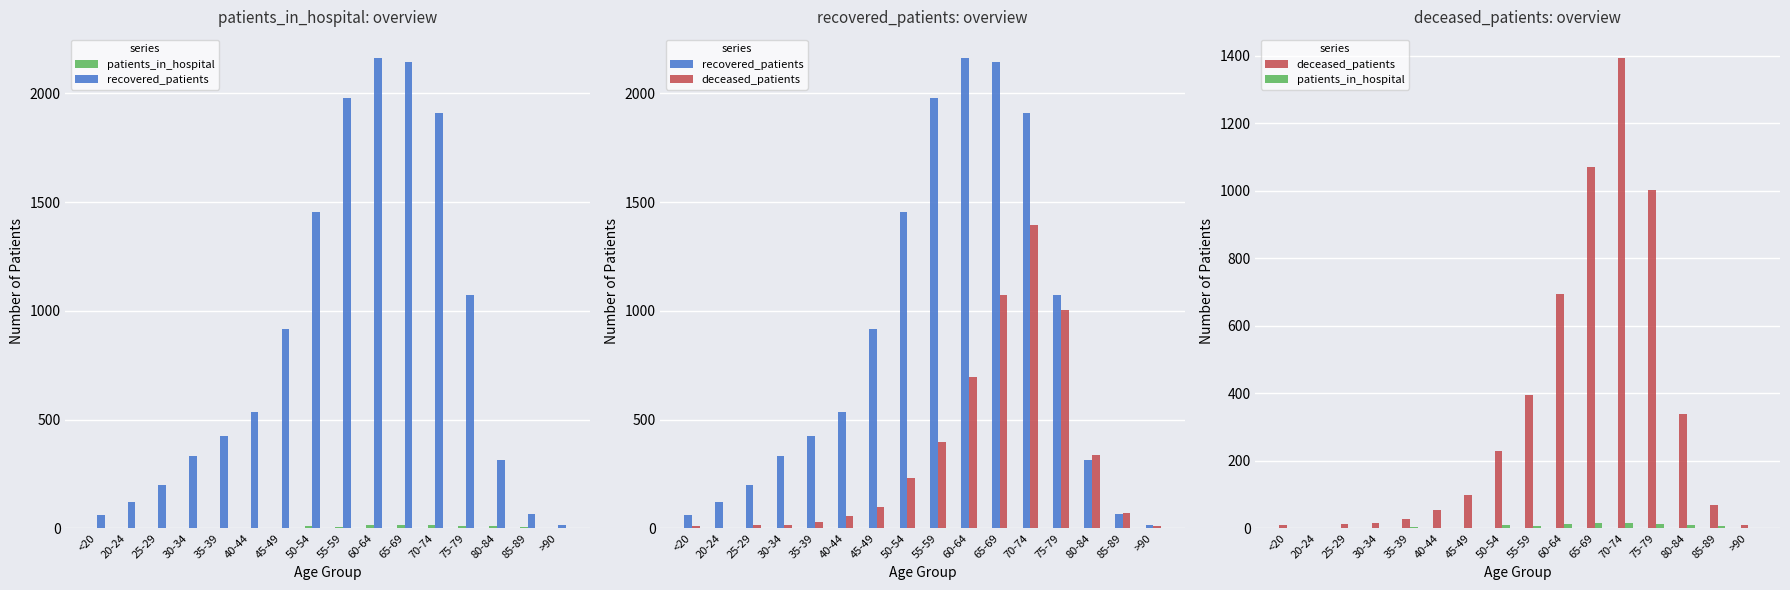

How many groups of bars are there?

16